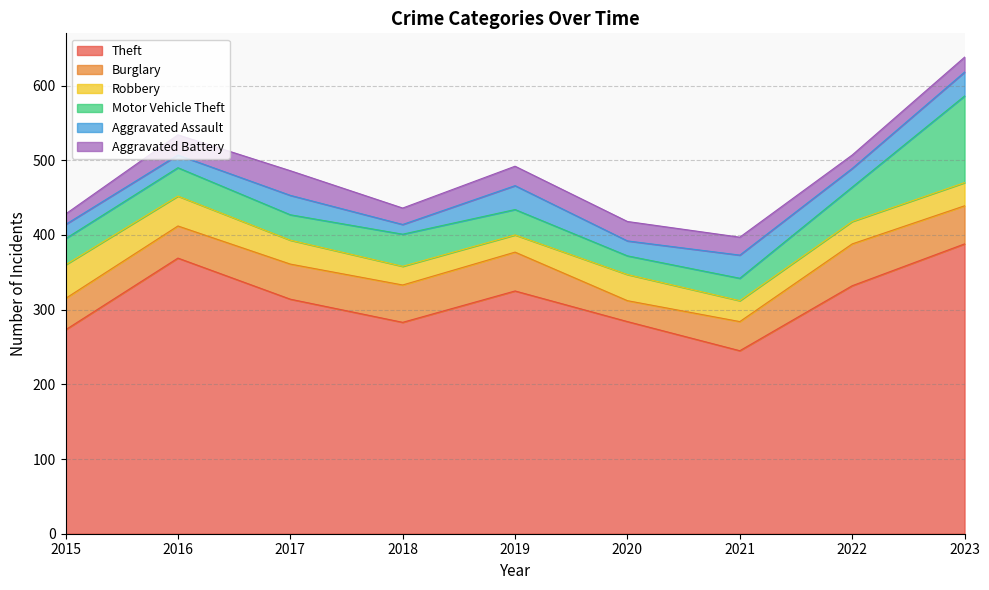

What is the spread (max minus min) of values at 2016?

352